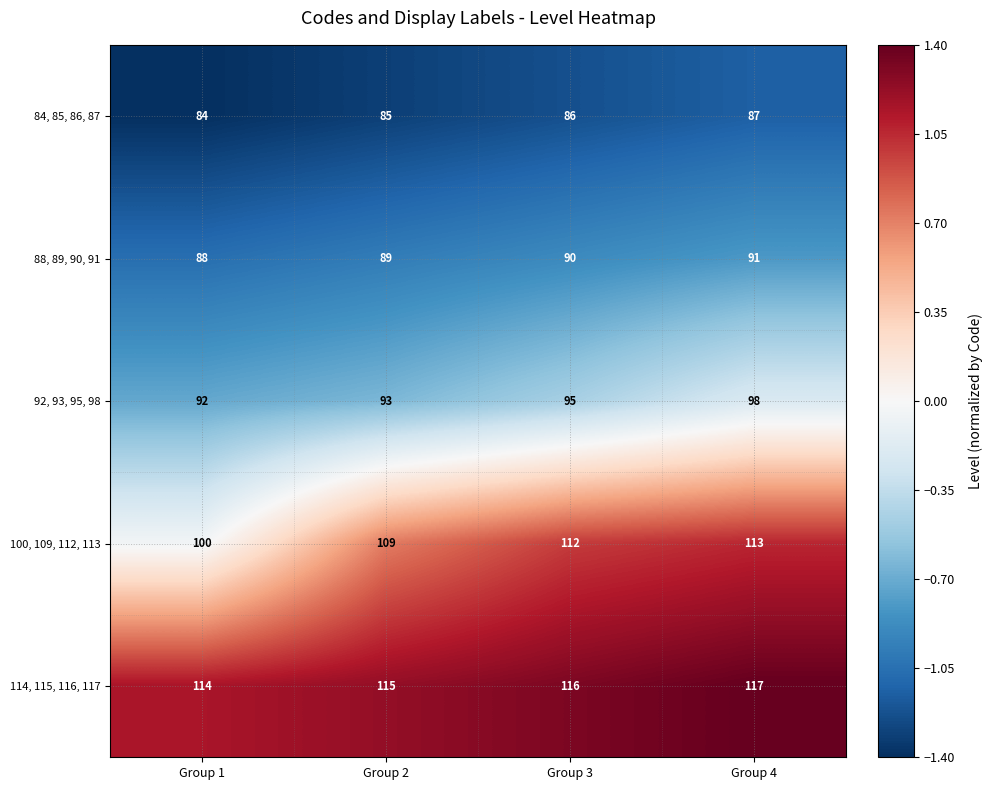

How many series are shown in this chart?

5